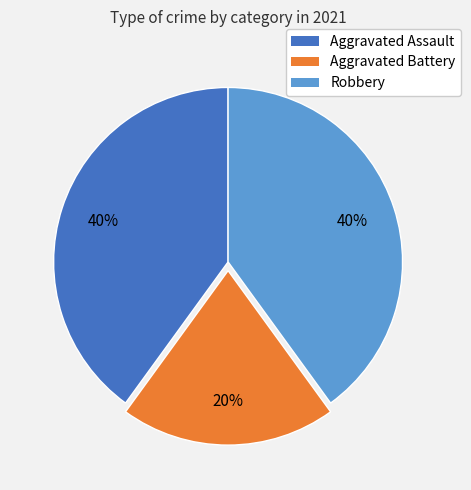

What is the smallest slice in the pie chart?

Aggravated Battery